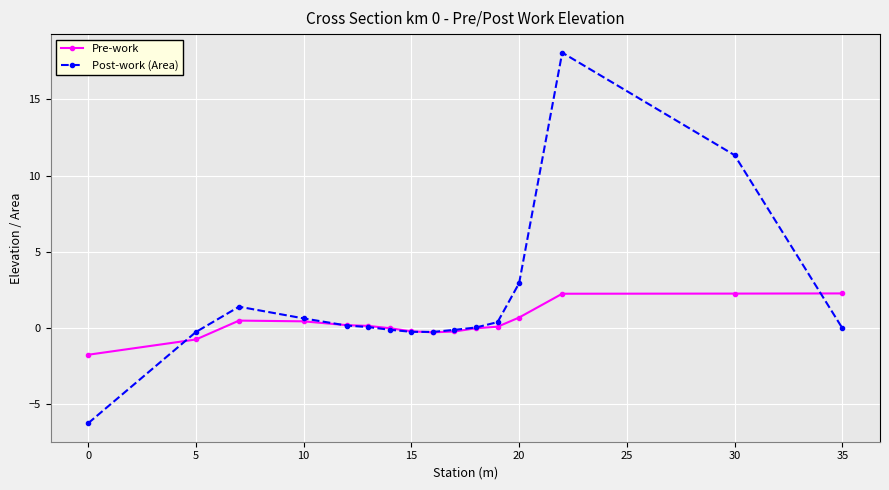

Which series has the widest spread of values?

Post-work (Area)